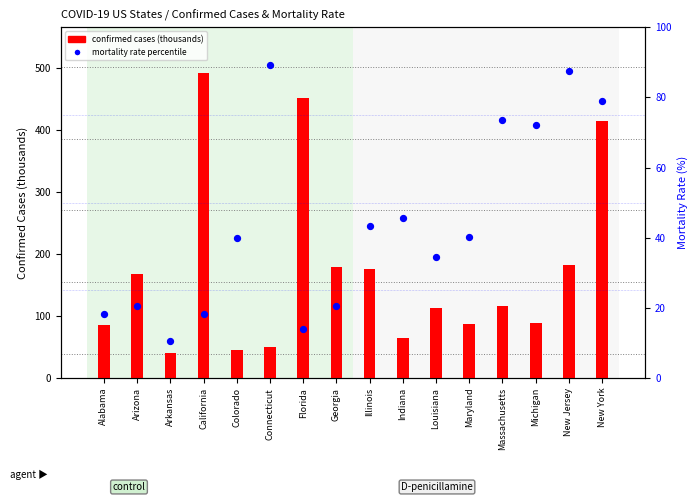

Which series reaches the minimum Y coordinate?

mortality rate percentile